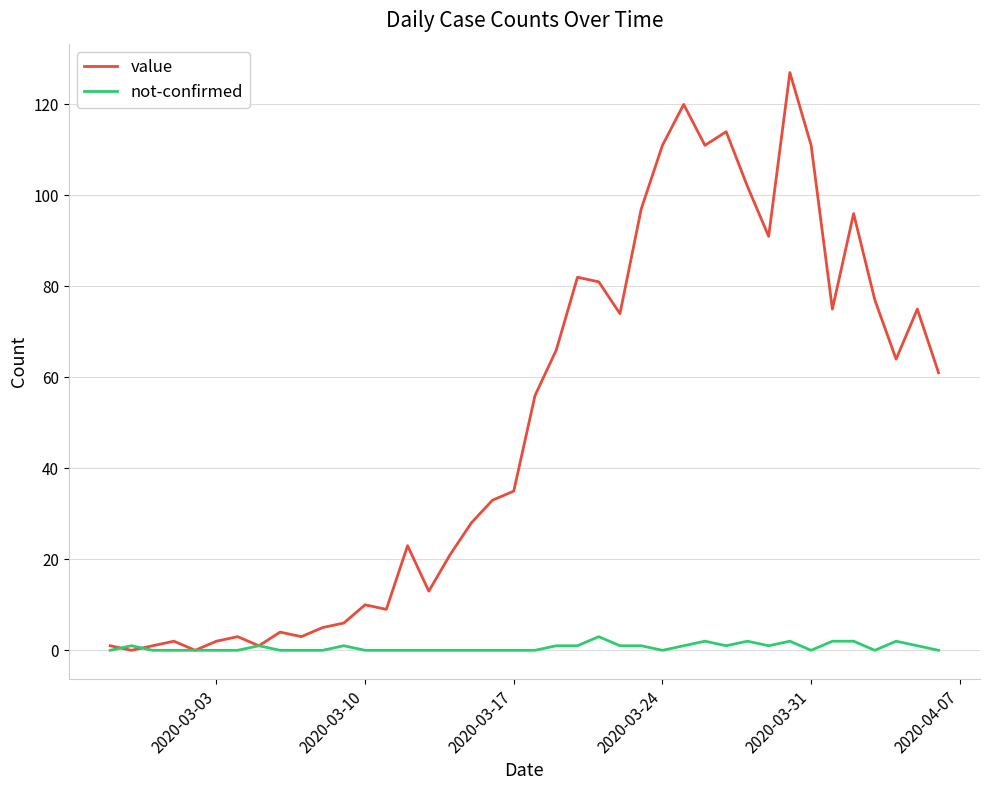

List the series in order of their overall mean, lowest first.

not-confirmed, value